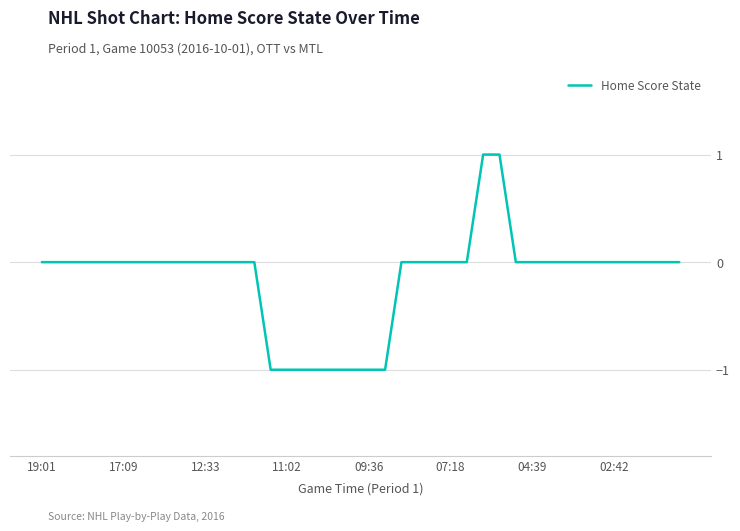

How many lines are shown in the chart?

1